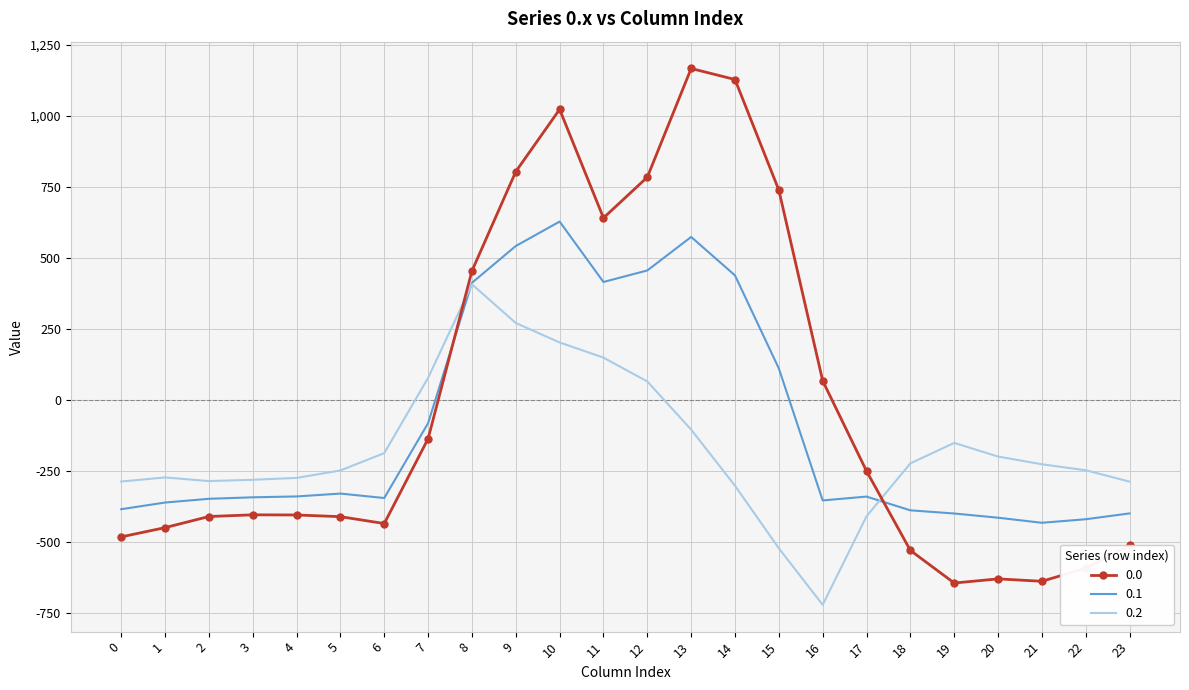

Where does the 0.1 series first go above -340?

4